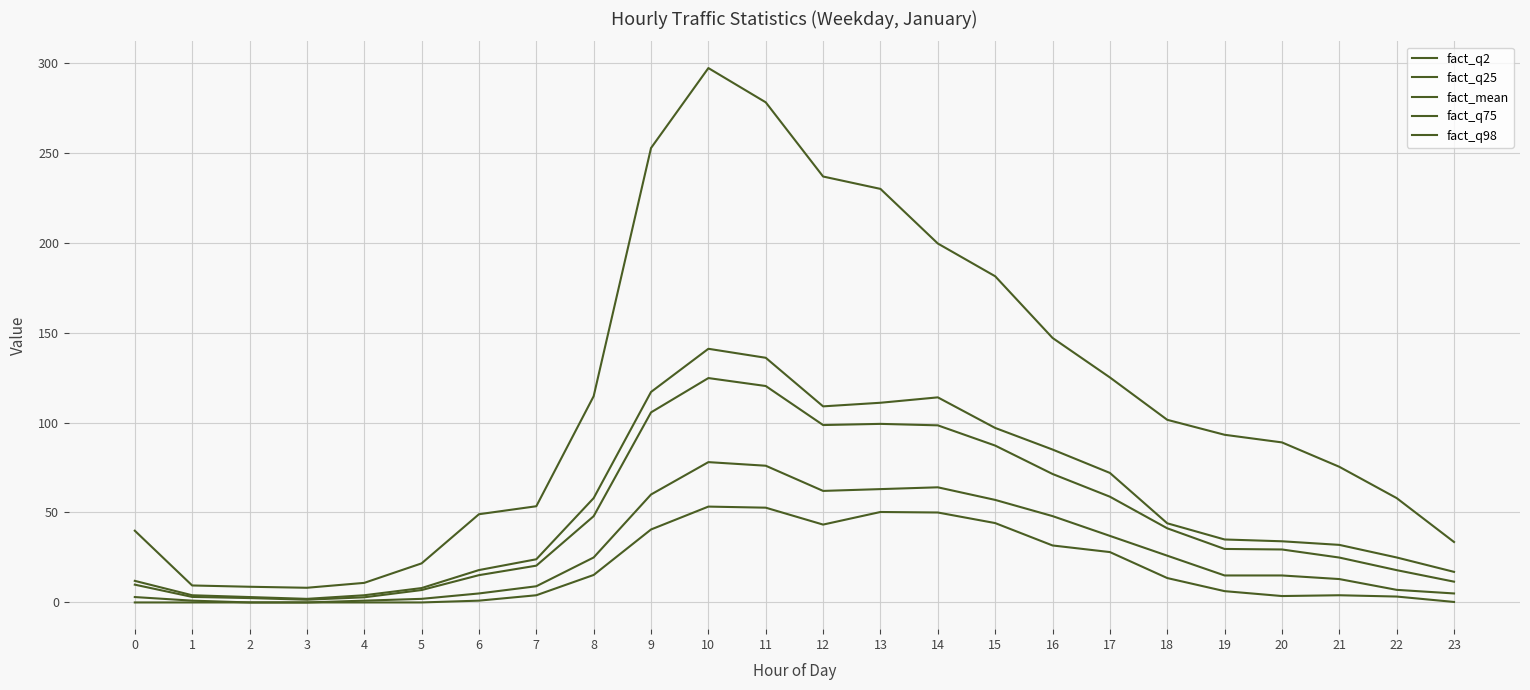

Where does the fact_q98 series first go above 93?

8